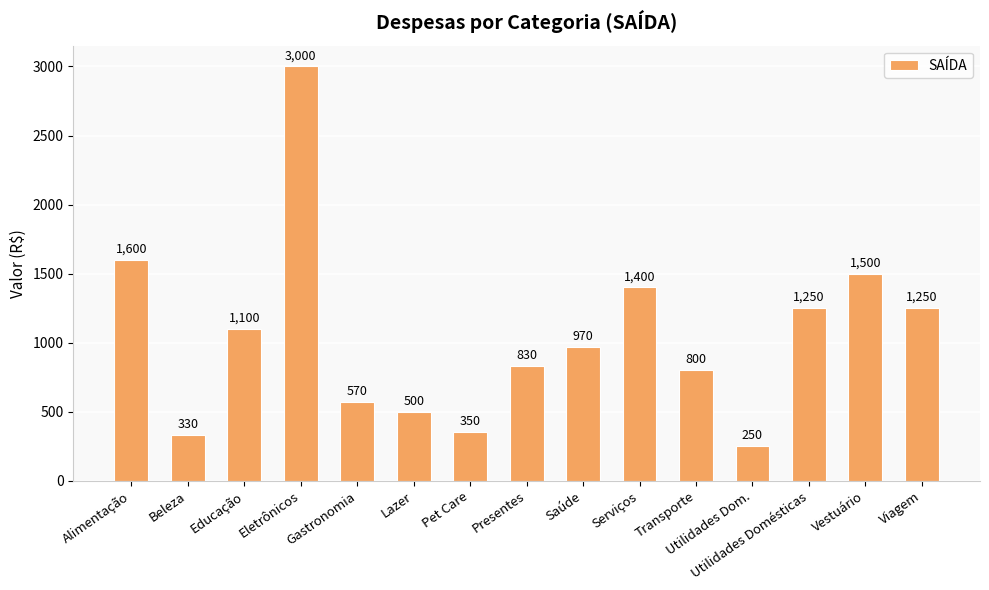

What is the smallest value displayed?

250